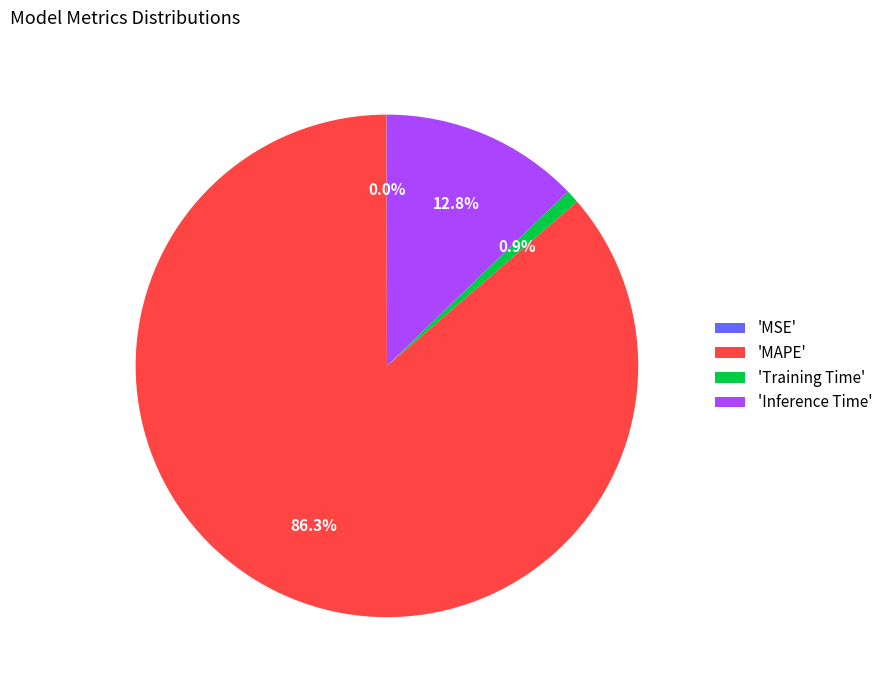

Which slice is the largest?

'MAPE'